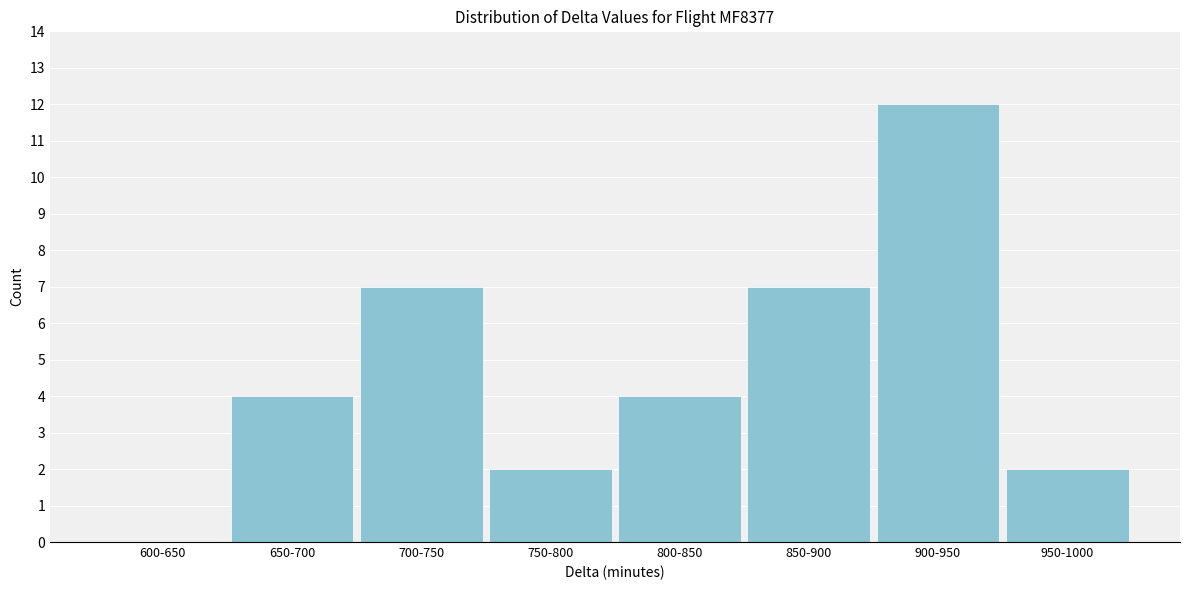

Reading left to right, transcribe all the data shown in this chart.

600-650=0	650-700=4	700-750=7	750-800=2	800-850=4	850-900=7	900-950=12	950-1000=2